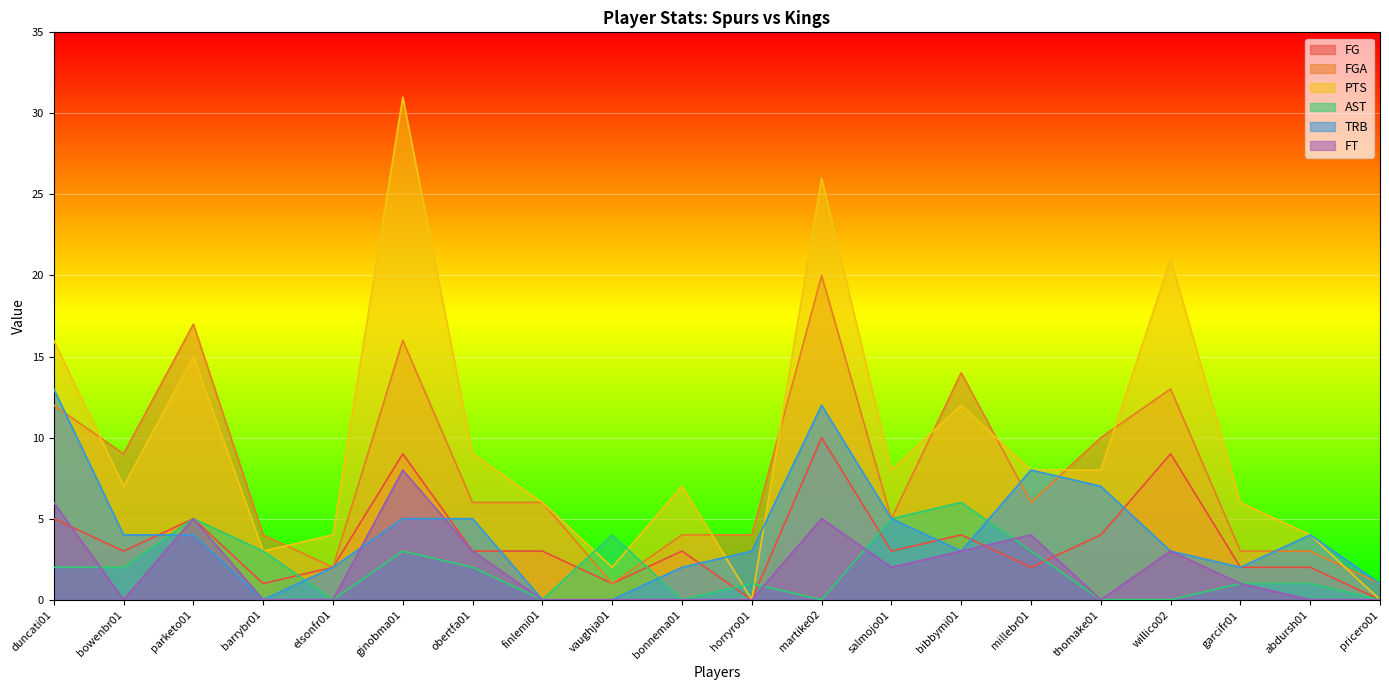

What position from the left is salmojo01?

13